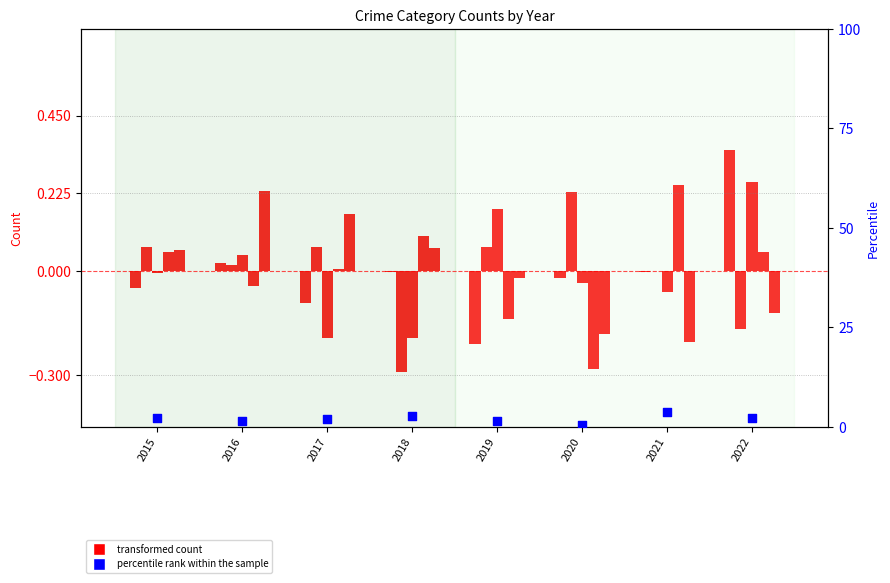

At which category is the sum across all series the highest?

2021